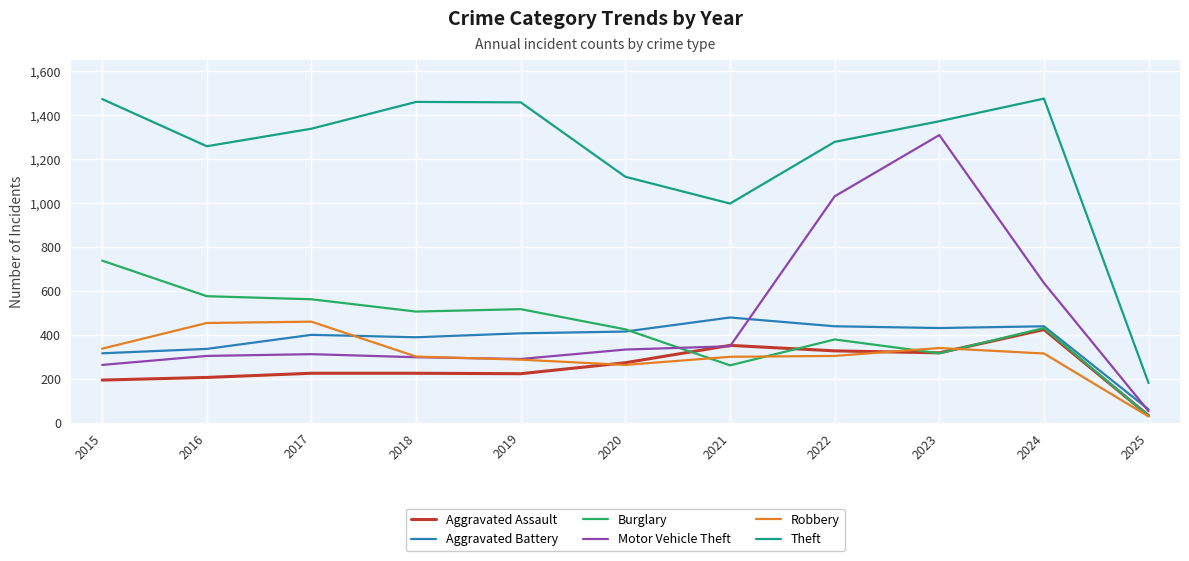

What is the highest value of the Motor Vehicle Theft series?

1310